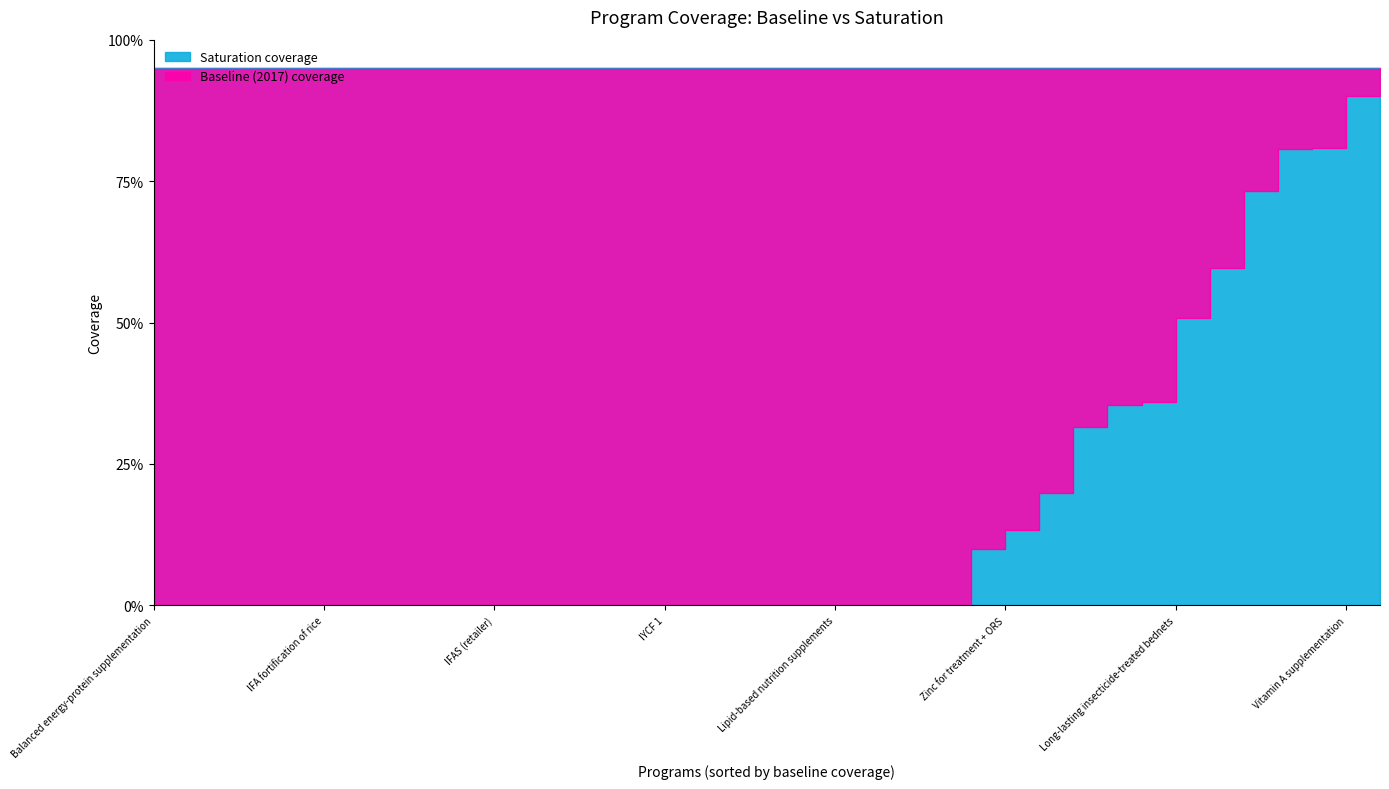

What is the label of the 15th point from the right?

Mg for eclampsia